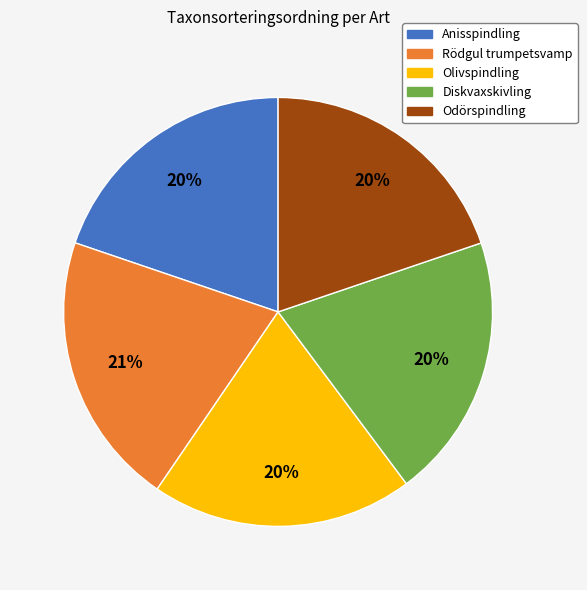

Approximately how many times larger is the value at Diskvaxskivling compared to Rödgul trumpetsvamp?

1.0